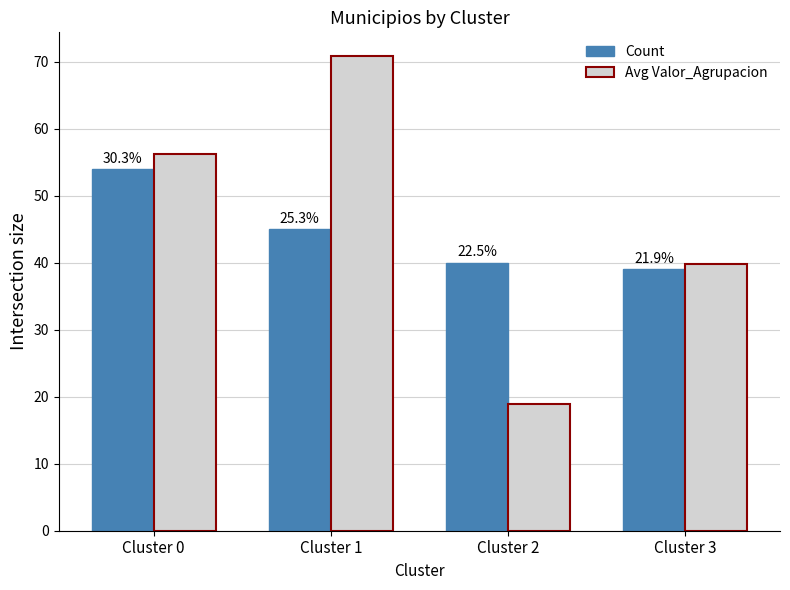

List the labels in order of Avg Valor_Agrupacion value, smallest first.

Cluster 2, Cluster 3, Cluster 0, Cluster 1